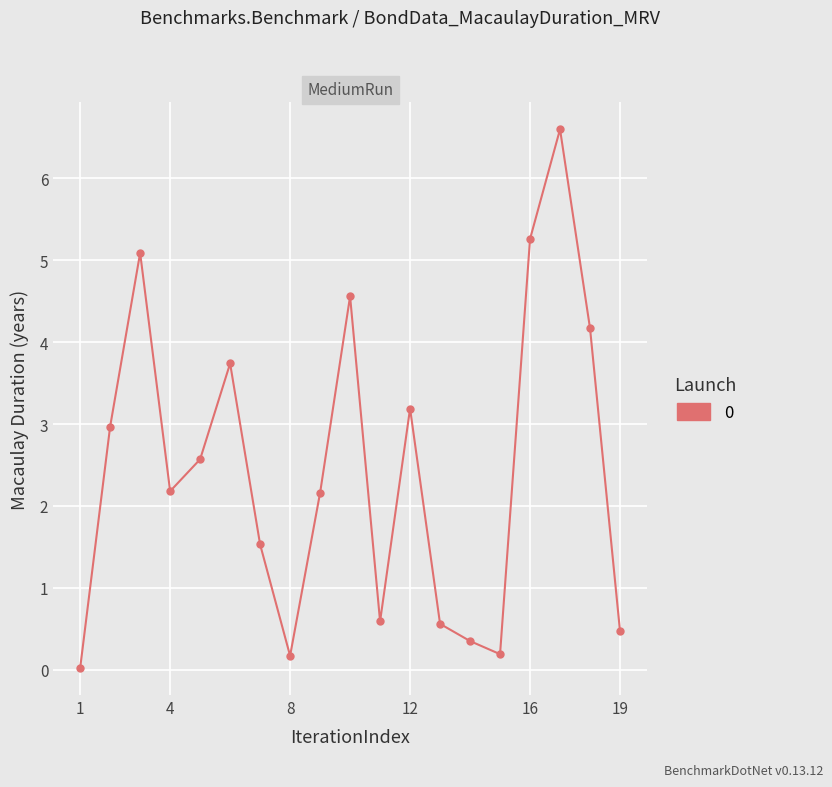

What is the difference between the maximum and minimum values?

6.6